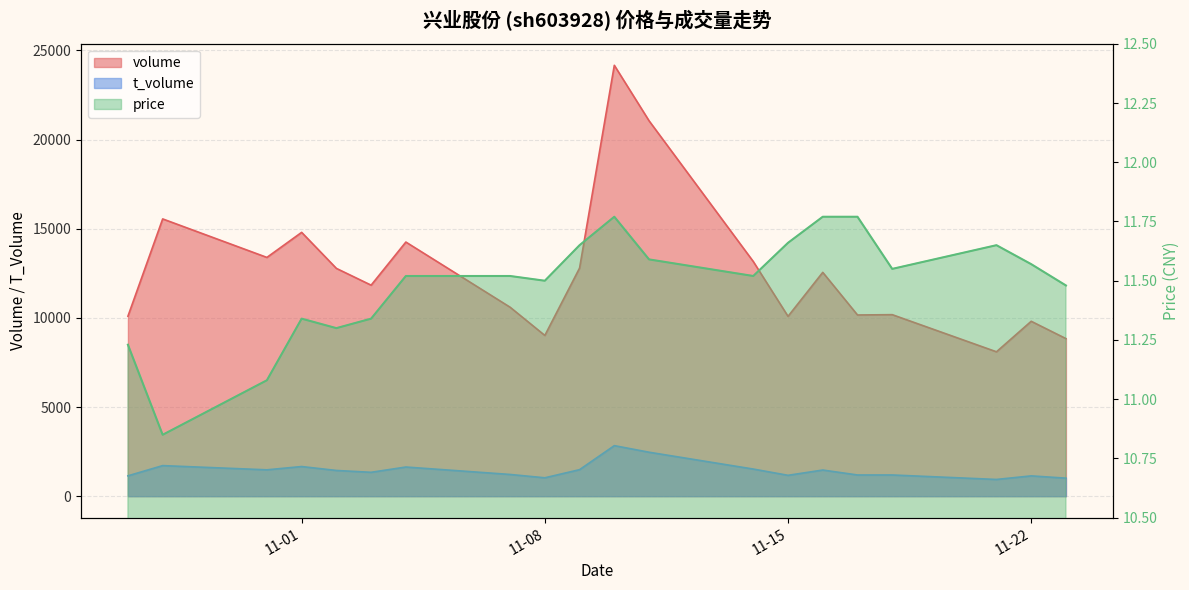

True or false: volume and t_volume intersect in this chart.

False